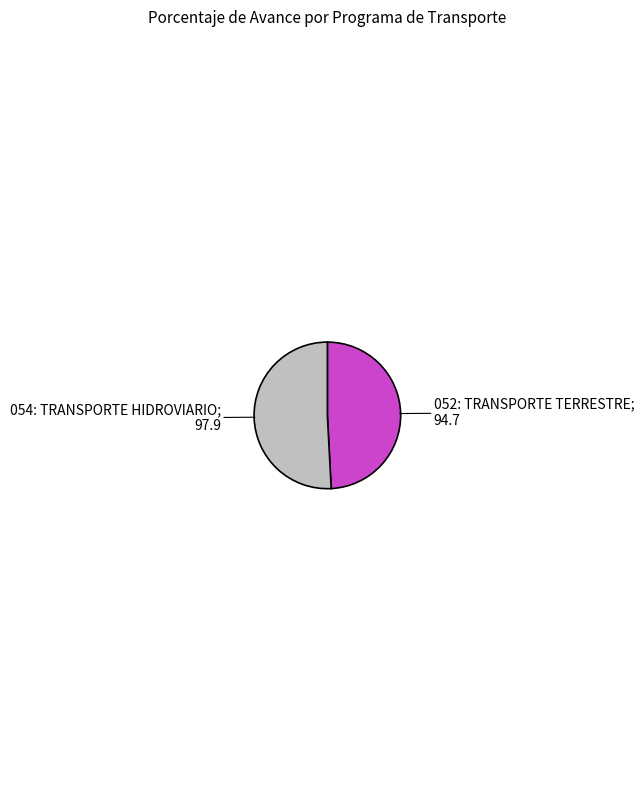

How many slices are in this pie chart?

2